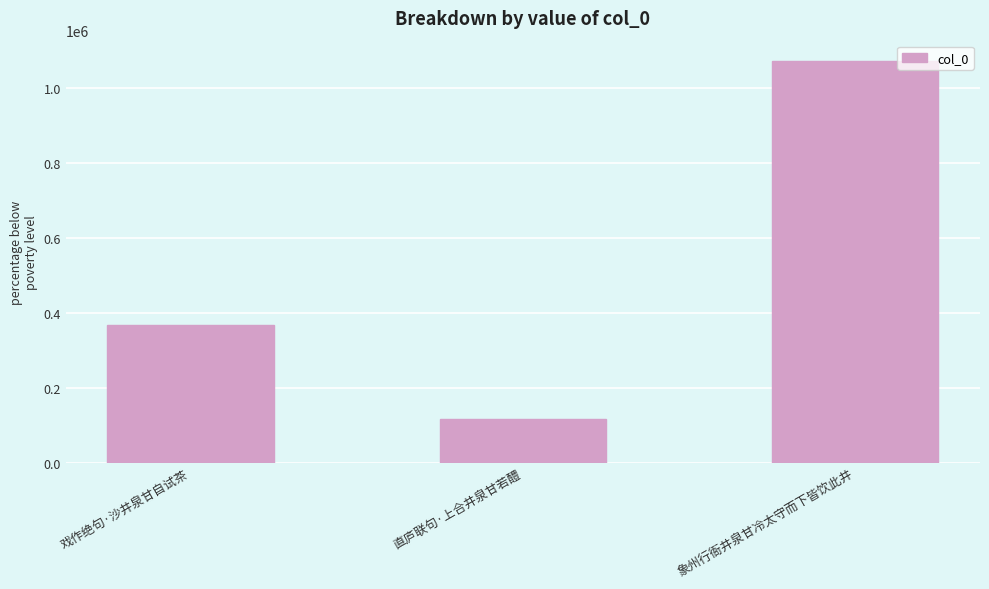

Which has a higher value, 直庐联句·上合井泉甘若醴 or 象州行衙井泉甘冷太守而下皆饮此井?

象州行衙井泉甘冷太守而下皆饮此井